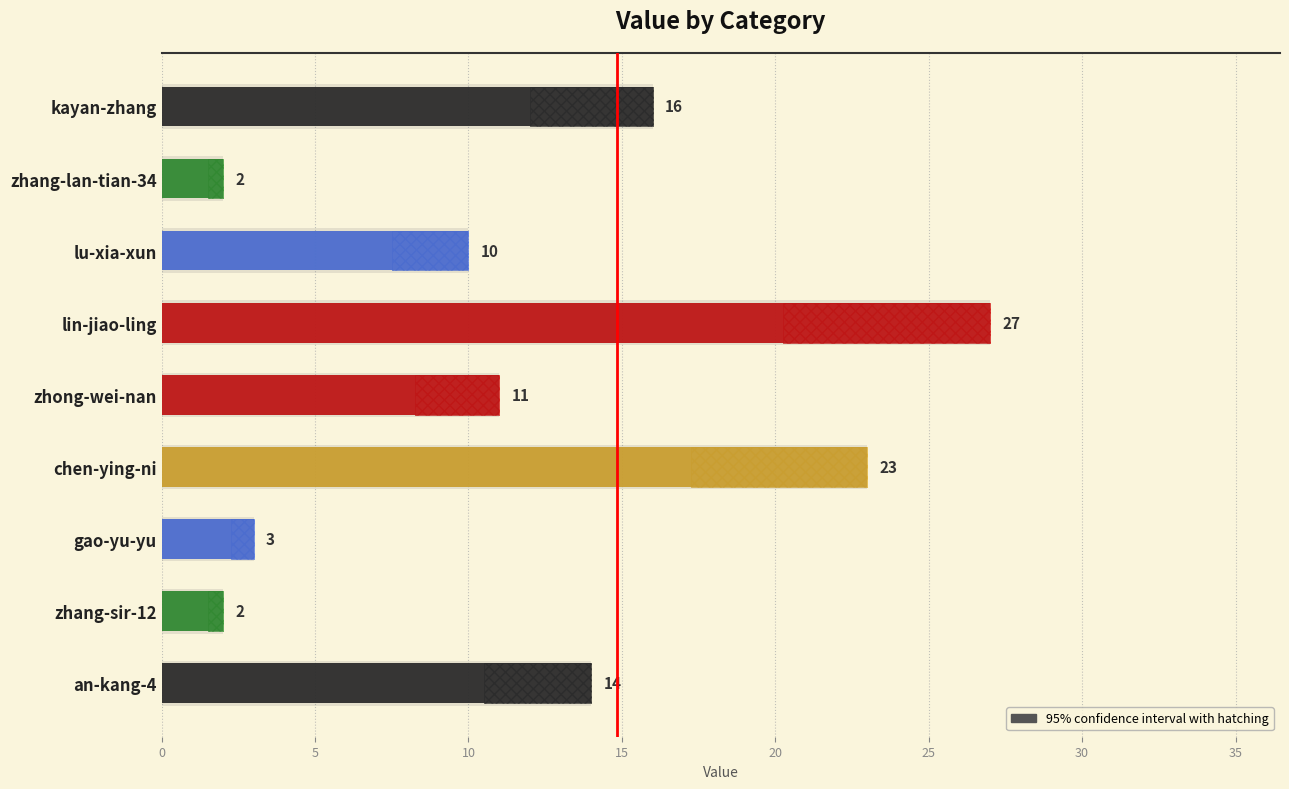

What is the ratio of the value at 5 to the value at 20?

0.2